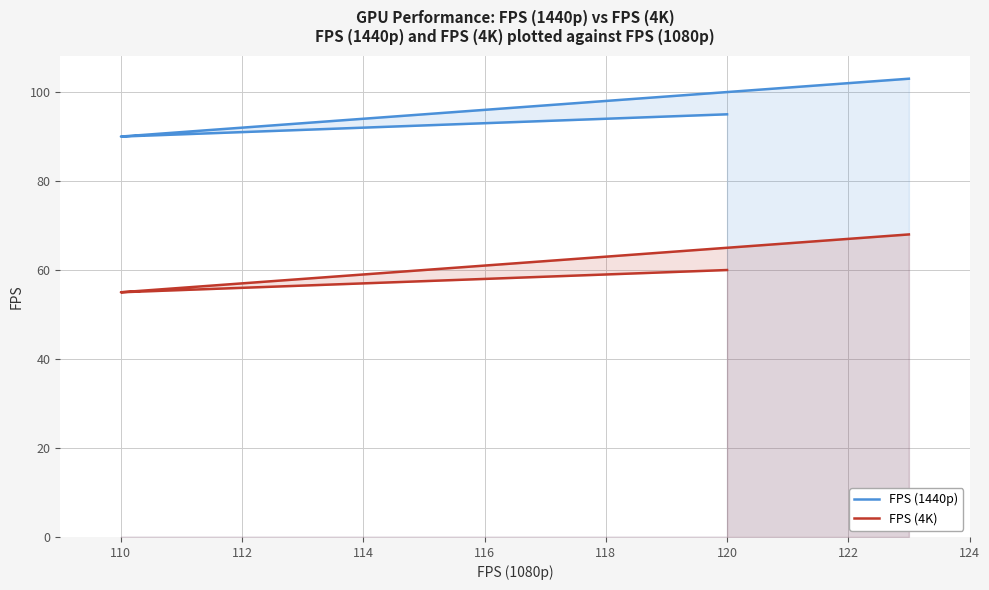

Reading right to left, list all the values displayed in this chart.

FPS (1440p): 103	102	101	100	99	98	97	96	95	94	93	92	91	90	95
FPS (4K): 68	67	66	65	64	63	62	61	60	59	58	57	56	55	60